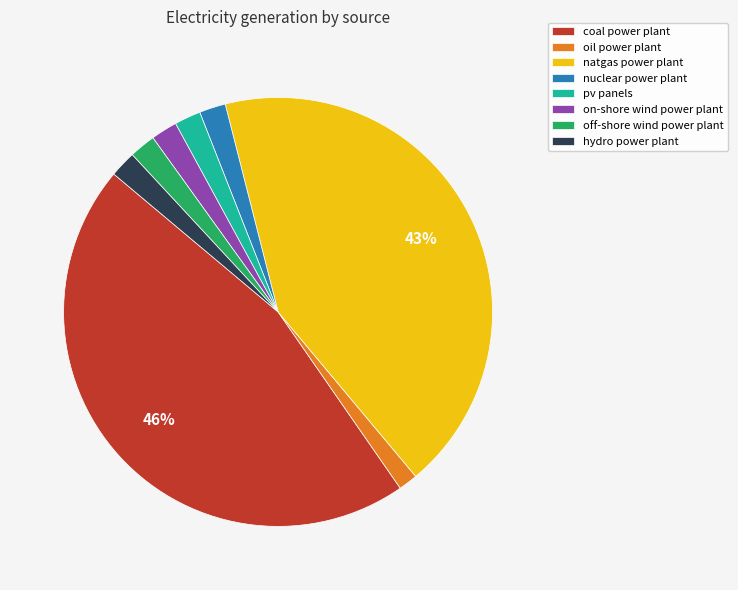

Combined, do oil power plant and coal power plant account for over 50%?

No